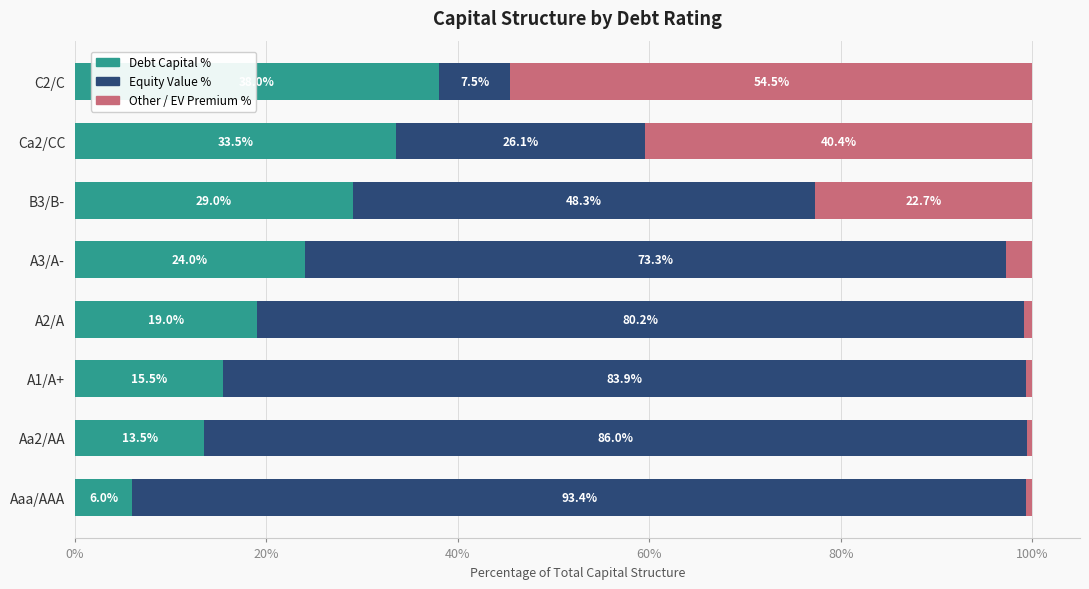

What is the total value across all series at B3/B-?

100.0